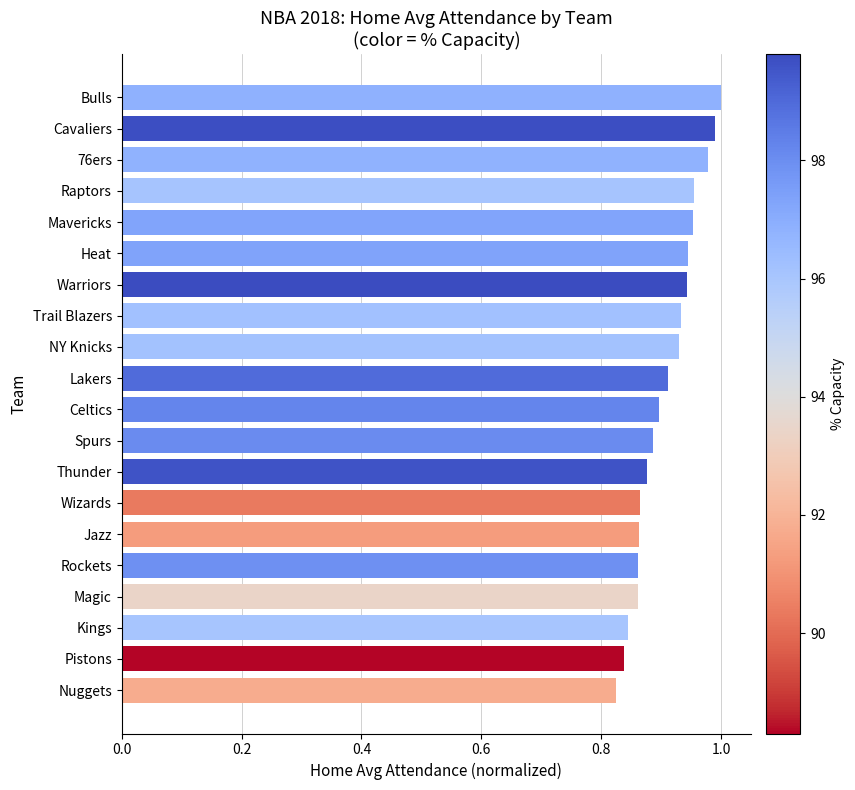

How many bars are there in total?

20